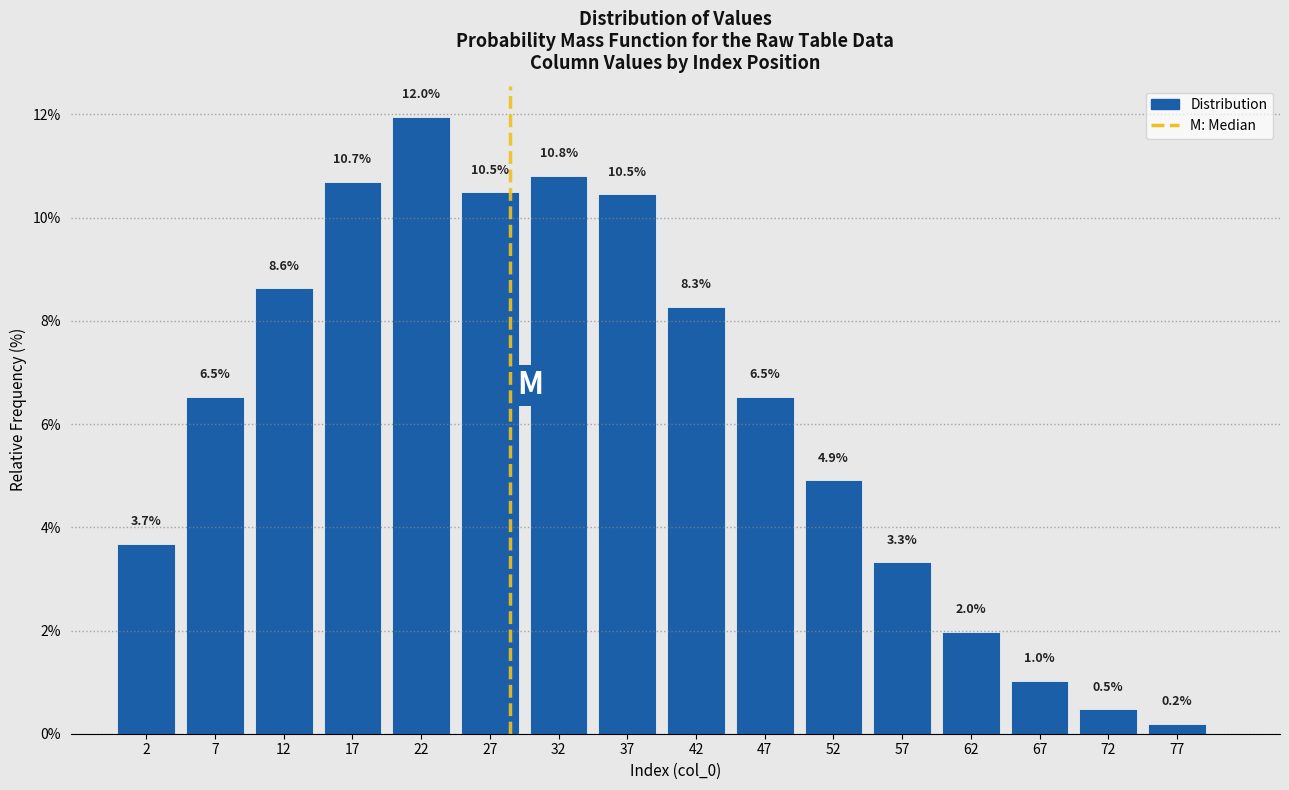

Reading left to right, transcribe all the data shown in this chart.

3.7	6.5	8.6	10.7	12.0	10.5	10.8	10.5	8.3	6.5	4.9	3.3	2.0	1.0	0.5	0.2